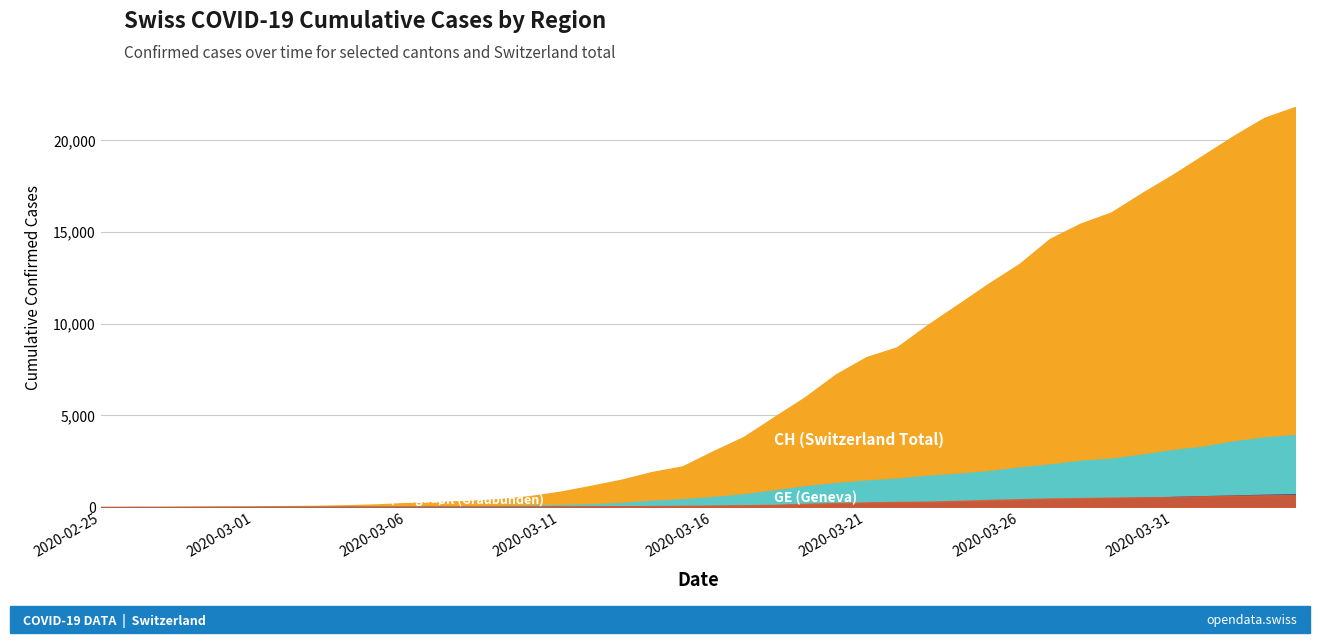

How many data points in GE are less than 549?

20